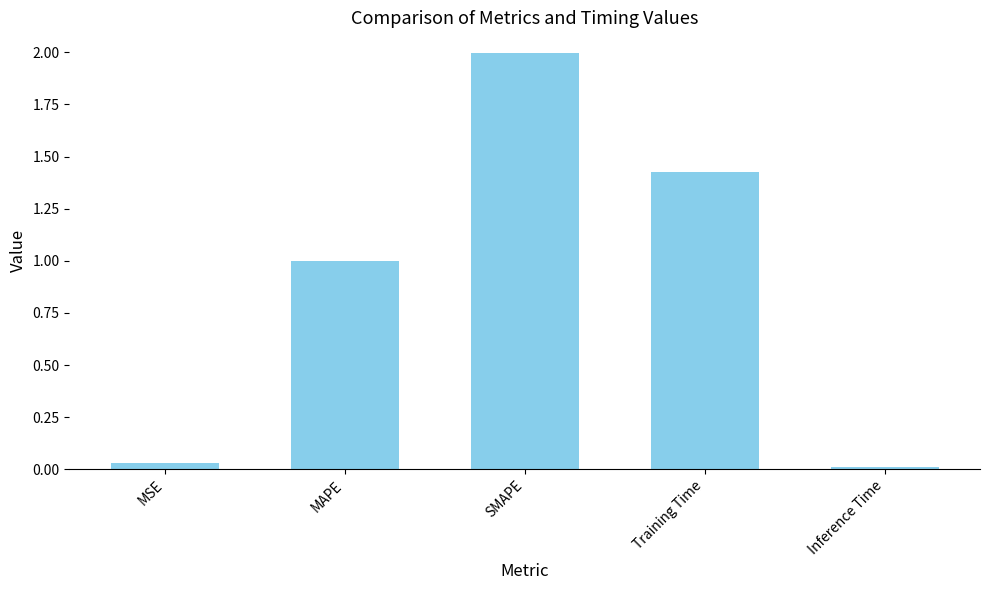

The chart shows a value of 1.0 at MAPE. True or false?

True